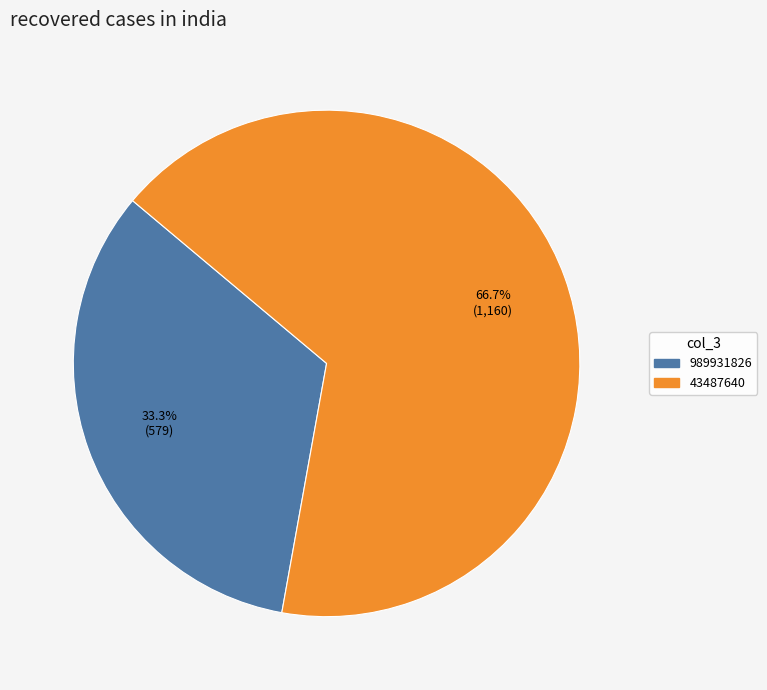

The 43487640 slice represents 79% of the pie. True or false?

False